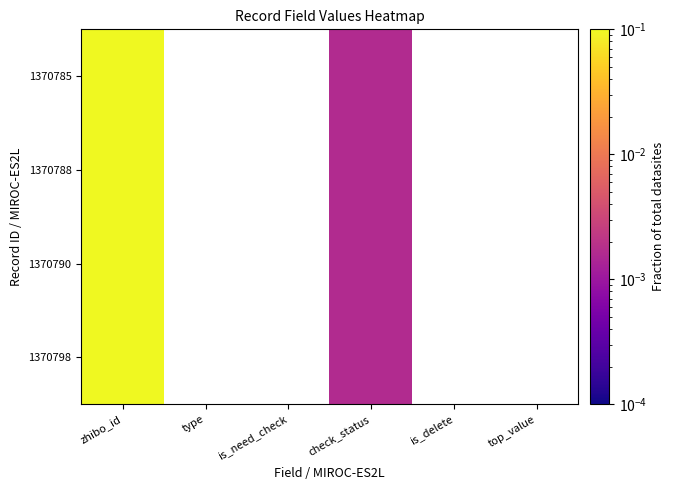

How many values in the 1370798 series exceed 0?

2